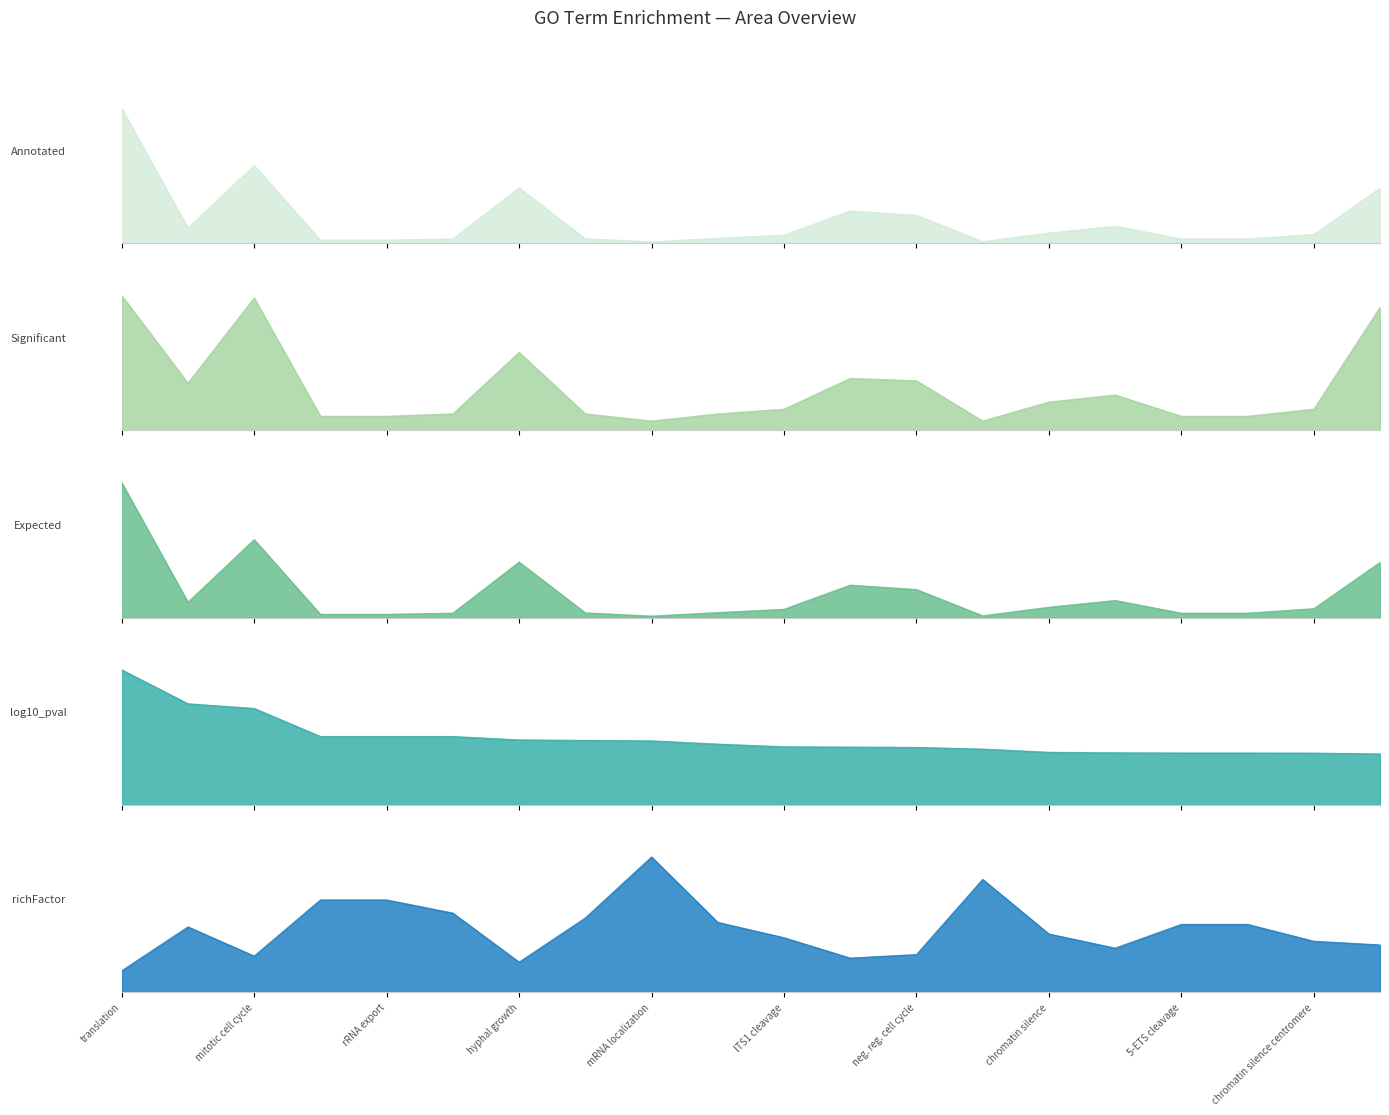

The Expected series shows 4.9 at chromatin silence centromere. True or false?

False